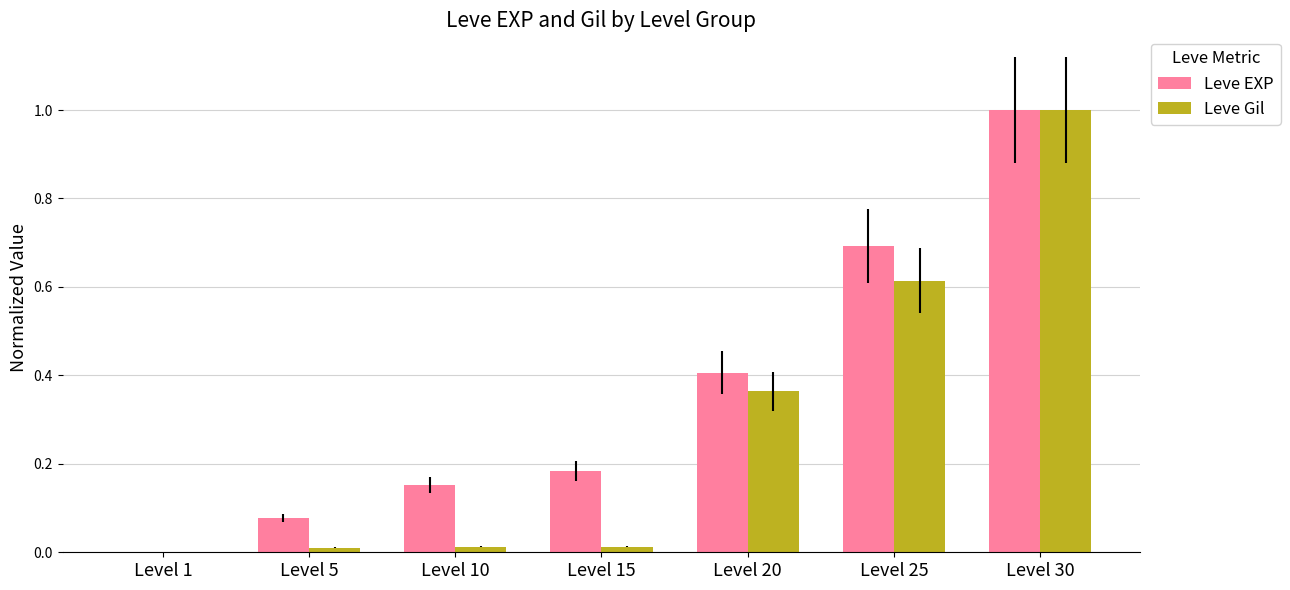

What is the total value across all series at Level 30?

2.0